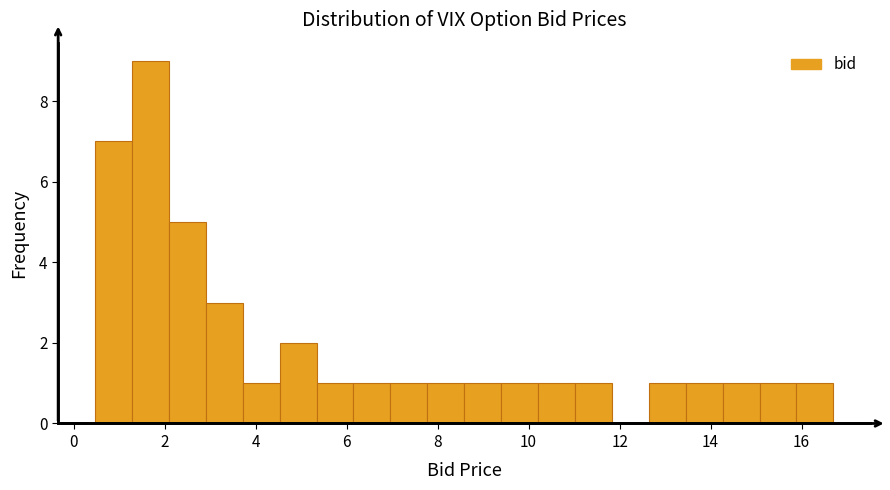

Reading left to right, transcribe this chart: for each bar, give the range it covers on the x-axis and its height. Neither the bar edges nor the heights are printed on the chart, so give them approximately, as read against the axes.

0.4 to 1.2: 7
1.2 to 2.0: 9
2.0 to 3.0: 5
3.0 to 3.8: 3
3.8 to 4.6: 1
4.6 to 5.4: 2
5.4 to 6.2: 1
6.2 to 7.0: 1
7.0 to 7.8: 1
7.8 to 8.6: 1
8.6 to 9.4: 1
9.4 to 10.2: 1
10.2 to 11.0: 1
11.0 to 11.8: 1
11.8 to 12.6: 0
12.6 to 13.4: 1
13.4 to 14.2: 1
14.2 to 15.0: 1
15.0 to 15.8: 1
15.8 to 16.8: 1